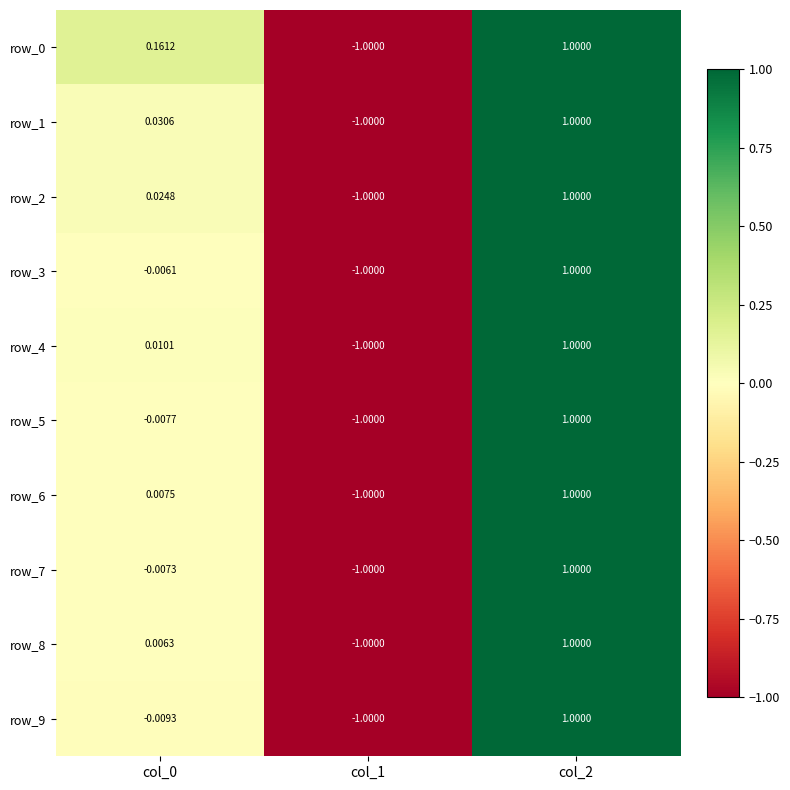

Which label corresponds to the smallest value in the chart?

col_1